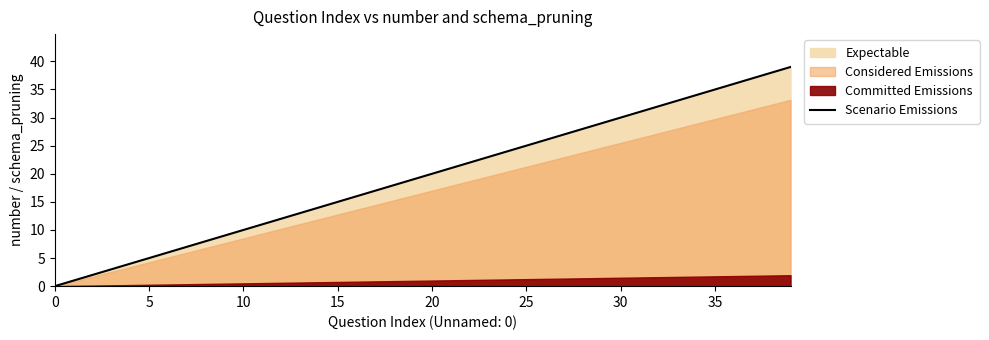

At which label does the data first exceed 20?

21